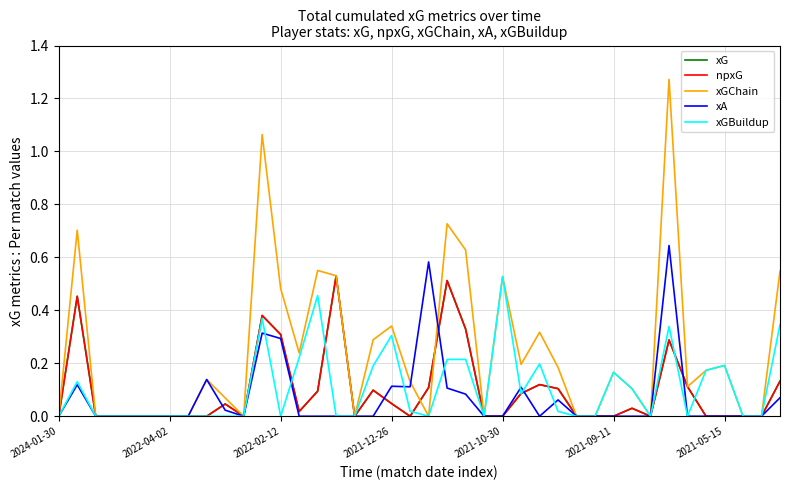

What is the difference between the maximum and minimum values in the xGChain series?

1.3